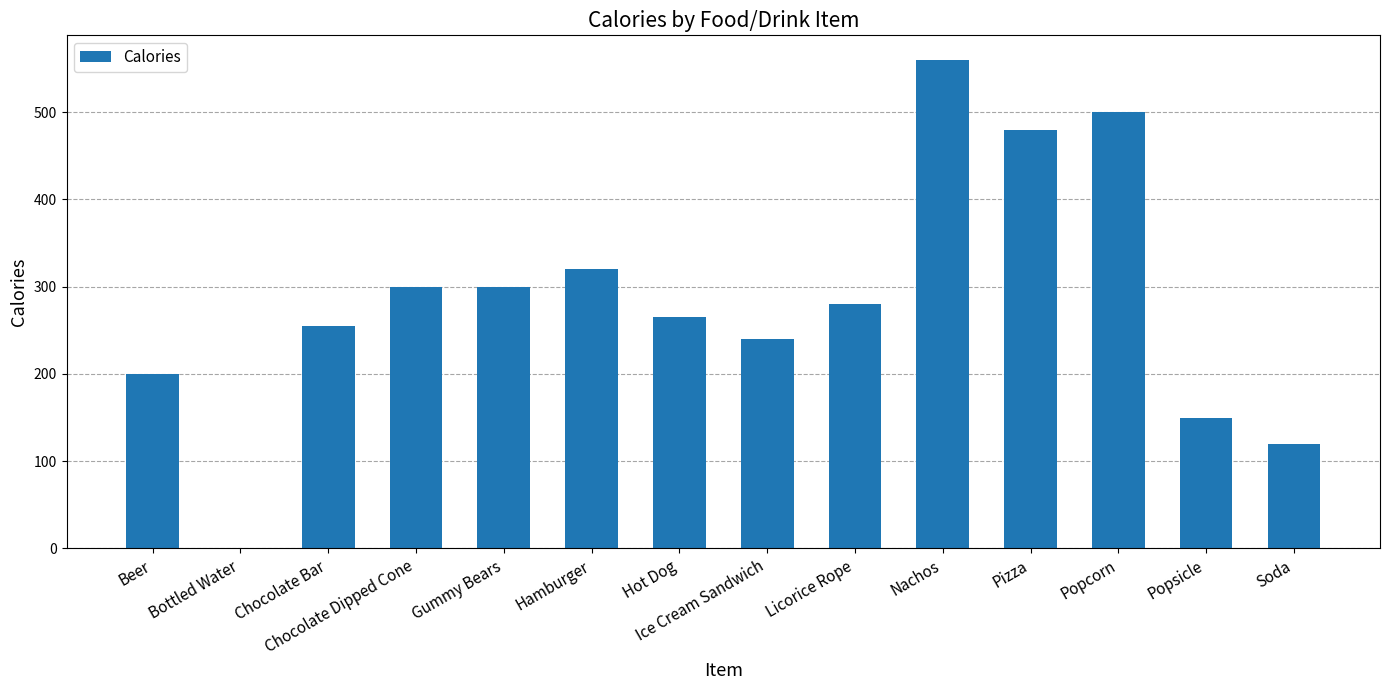

Count the number of categories in the chart.

14